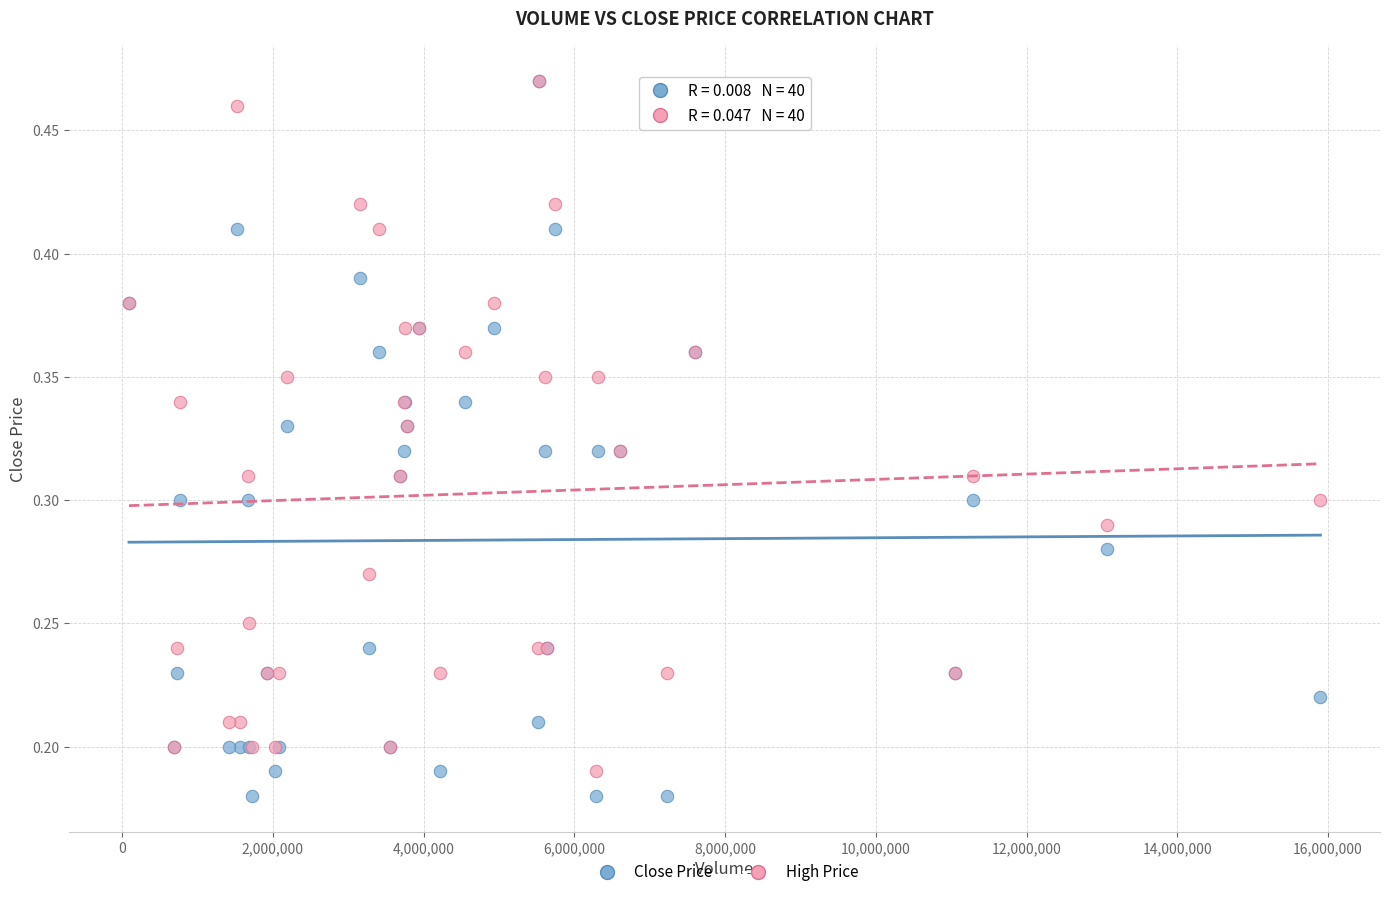

Which series has the largest Y range (max minus min)?

Close Price